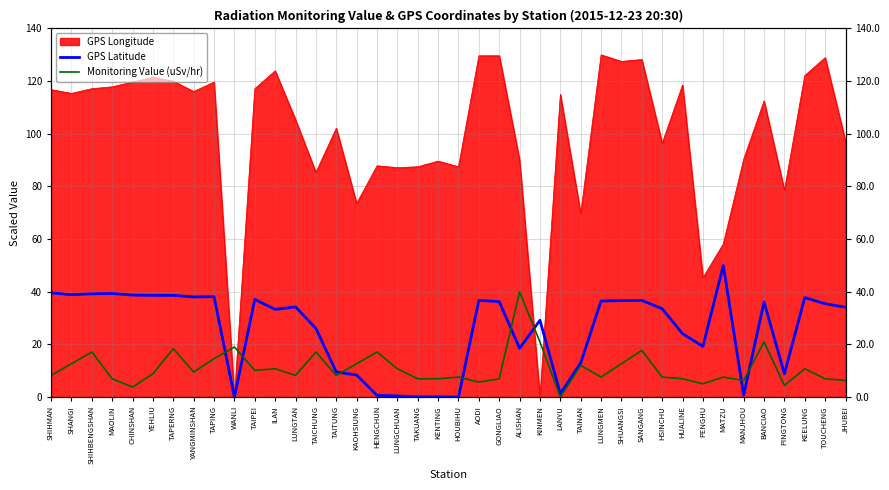

How many values in Monitoring Value (uSv/hr) are above zero?

39